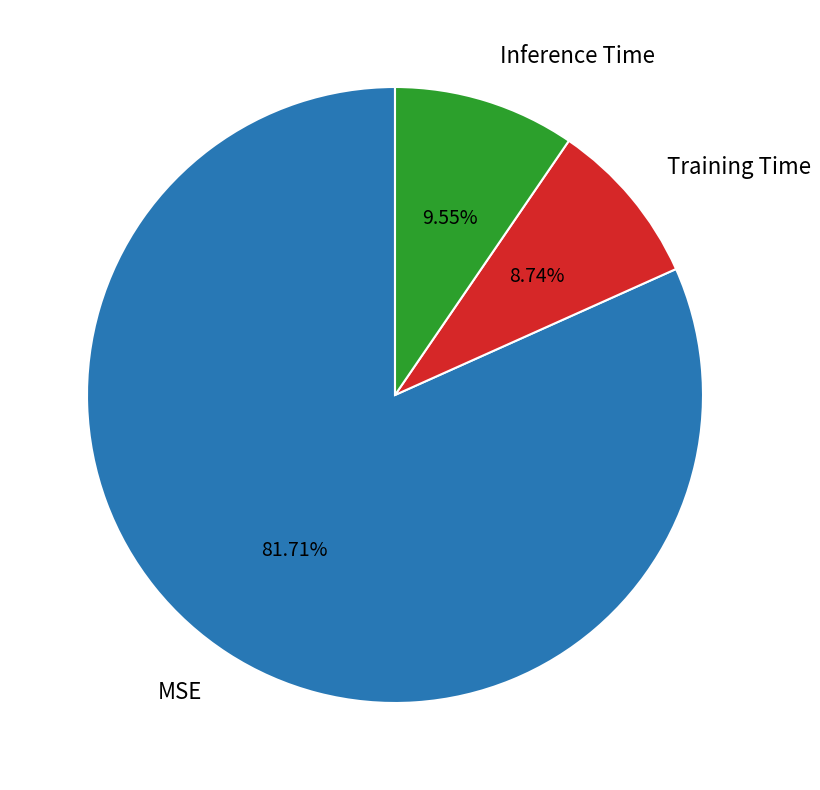

Is there a majority slice in this chart?

Yes